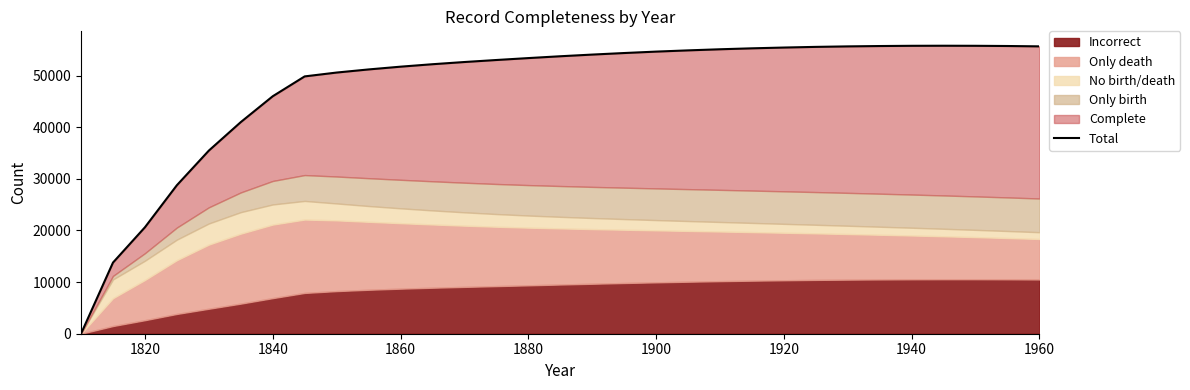

What is the average value?

47846